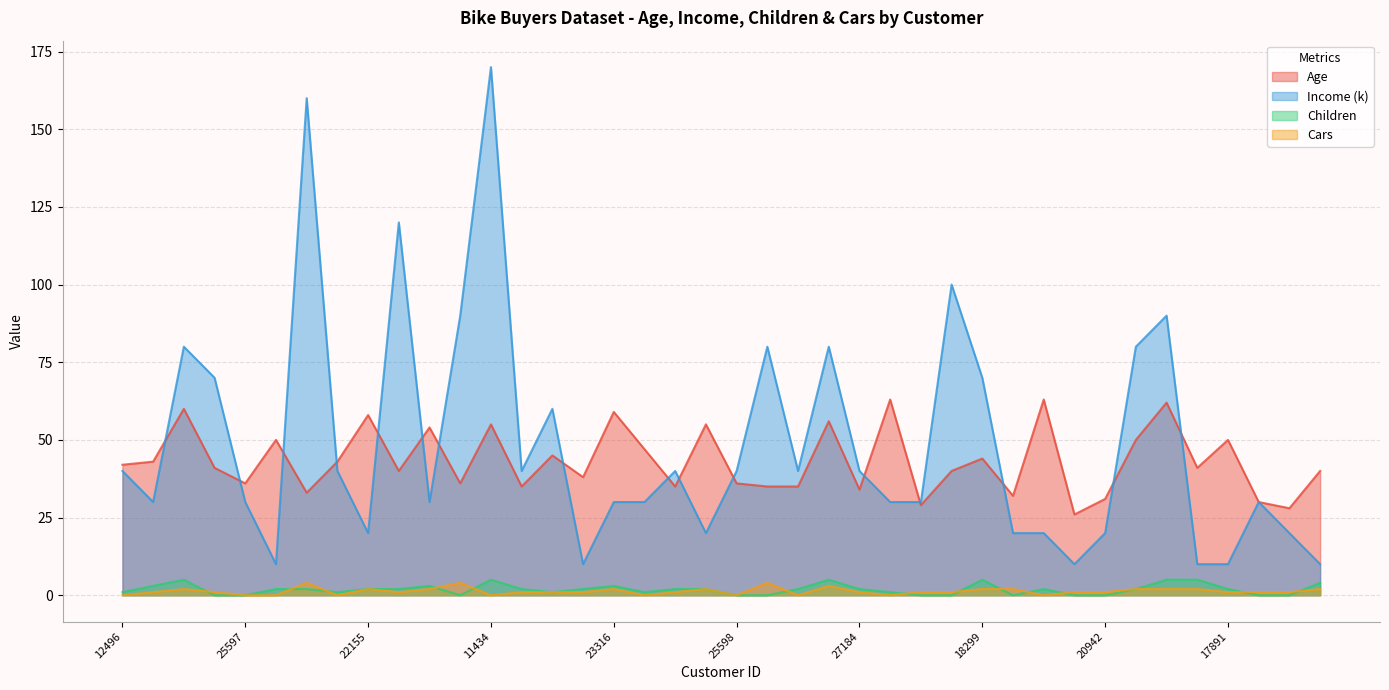

Reading right to left, extract all data points from this chart.

Age: 16259=40	26863=28	27832=30	17891=50	28380=41	12291=62	18484=50	20942=31	22400=26	19273=63	16466=32	18299=44	18283=40	17841=29	12590=63	27184=34	26412=56	19193=35	21564=35	25598=36	25940=55	27183=35	12610=47	23316=59	20870=38	23542=45	25323=35	11434=55	12697=36	22173=54	19280=40	22155=58	19364=43	27974=33	13507=50	25597=36	24381=41	14177=60	24107=43	12496=42
Income (k): 16259=10	26863=20	27832=30	17891=10	28380=10	12291=90	18484=80	20942=20	22400=10	19273=20	16466=20	18299=70	18283=100	17841=30	12590=30	27184=40	26412=80	19193=40	21564=80	25598=40	25940=20	27183=40	12610=30	23316=30	20870=10	23542=60	25323=40	11434=170	12697=90	22173=30	19280=120	22155=20	19364=40	27974=160	13507=10	25597=30	24381=70	14177=80	24107=30	12496=40
Children: 16259=4	26863=0	27832=0	17891=2	28380=5	12291=5	18484=2	20942=0	22400=0	19273=2	16466=0	18299=5	18283=0	17841=0	12590=1	27184=2	26412=5	19193=2	21564=0	25598=0	25940=2	27183=2	12610=1	23316=3	20870=2	23542=1	25323=2	11434=5	12697=0	22173=3	19280=2	22155=2	19364=1	27974=2	13507=2	25597=0	24381=0	14177=5	24107=3	12496=1
Cars: 16259=2	26863=1	27832=1	17891=1	28380=2	12291=2	18484=2	20942=1	22400=1	19273=0	16466=2	18299=2	18283=1	17841=1	12590=0	27184=1	26412=3	19193=0	21564=4	25598=0	25940=2	27183=1	12610=0	23316=2	20870=1	23542=1	25323=1	11434=0	12697=4	22173=2	19280=1	22155=2	19364=0	27974=4	13507=0	25597=0	24381=1	14177=2	24107=1	12496=0